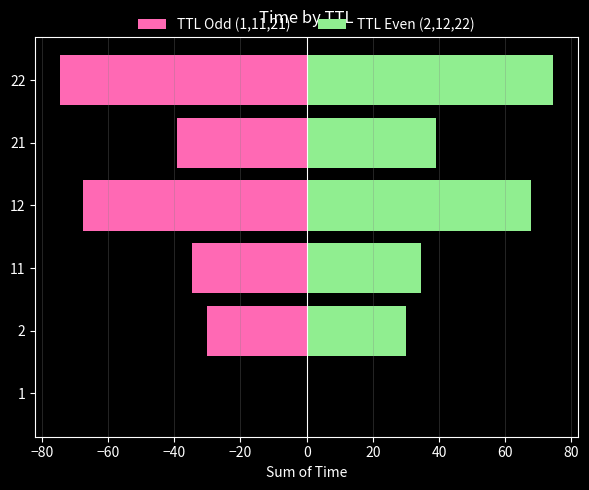

List the series in order of their peak value, lowest first.

TTL Odd (1,11,21), TTL Even (2,12,22)